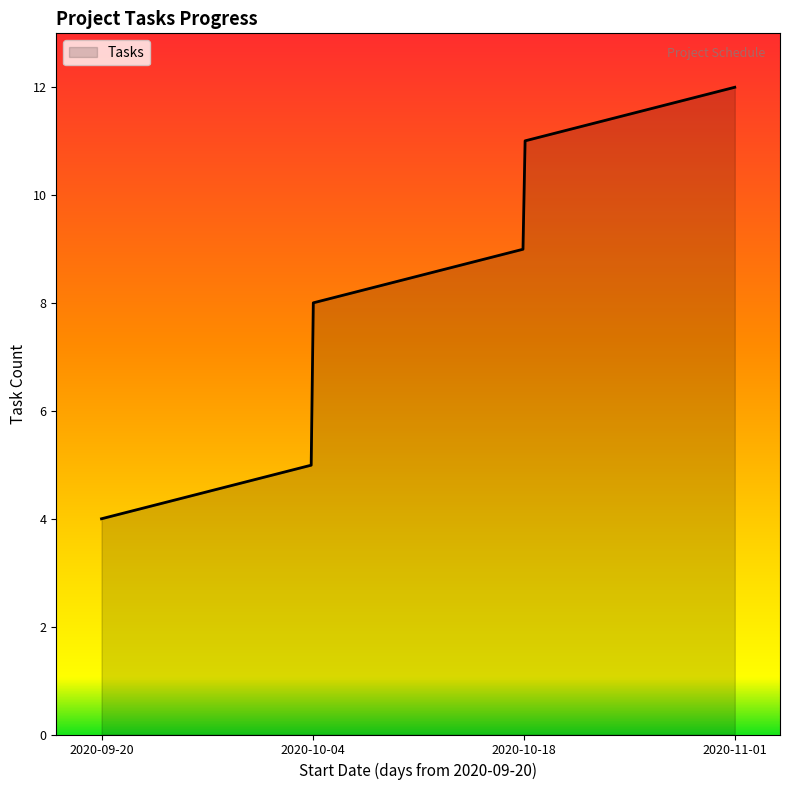

What is the smallest value displayed?

4.0